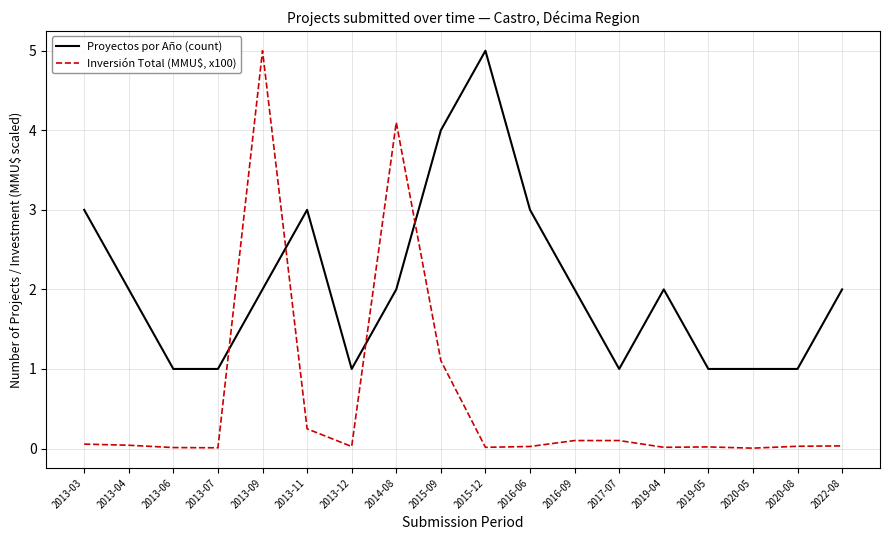

Where do Inversión Total (MMU$, x100) and Proyectos por Año (count) first cross each other?

2013-07 and 2013-09